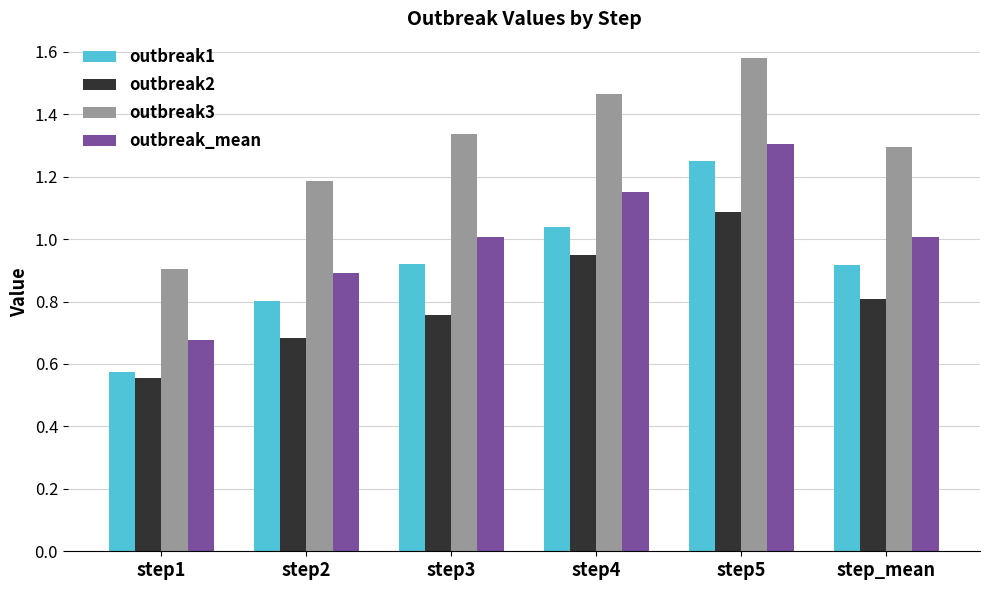

Which series has the largest range (max minus min)?

outbreak3